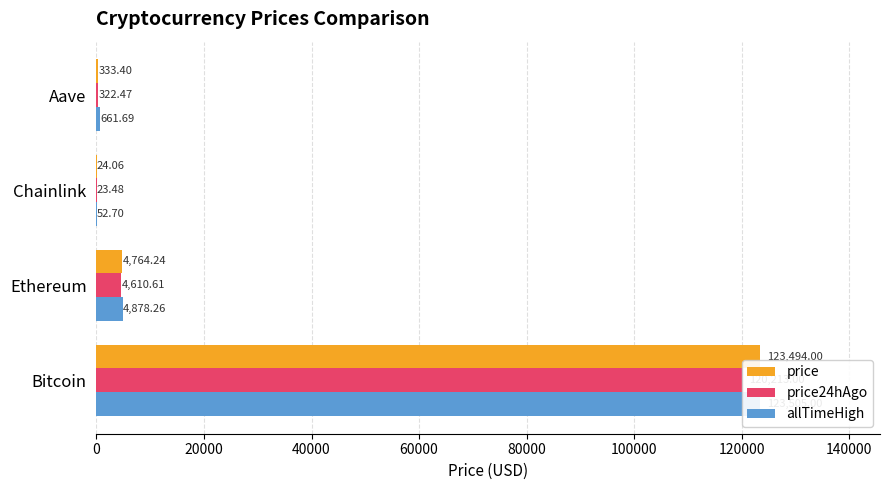

The price series shows 123494.0 at Bitcoin. True or false?

True